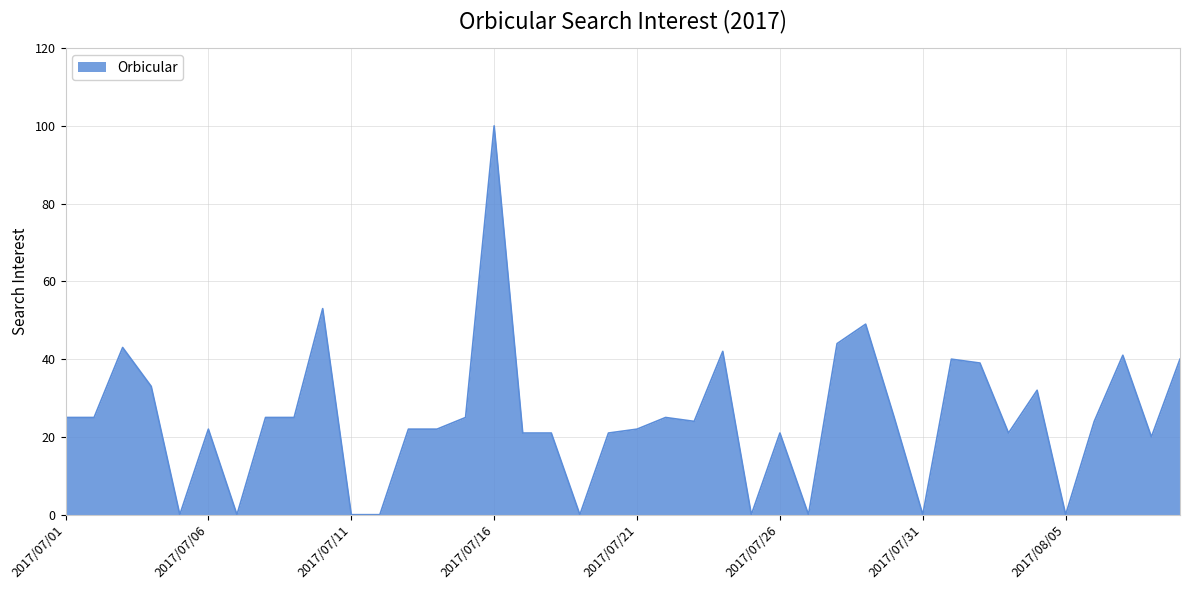

Count the number of categories in the chart.

40